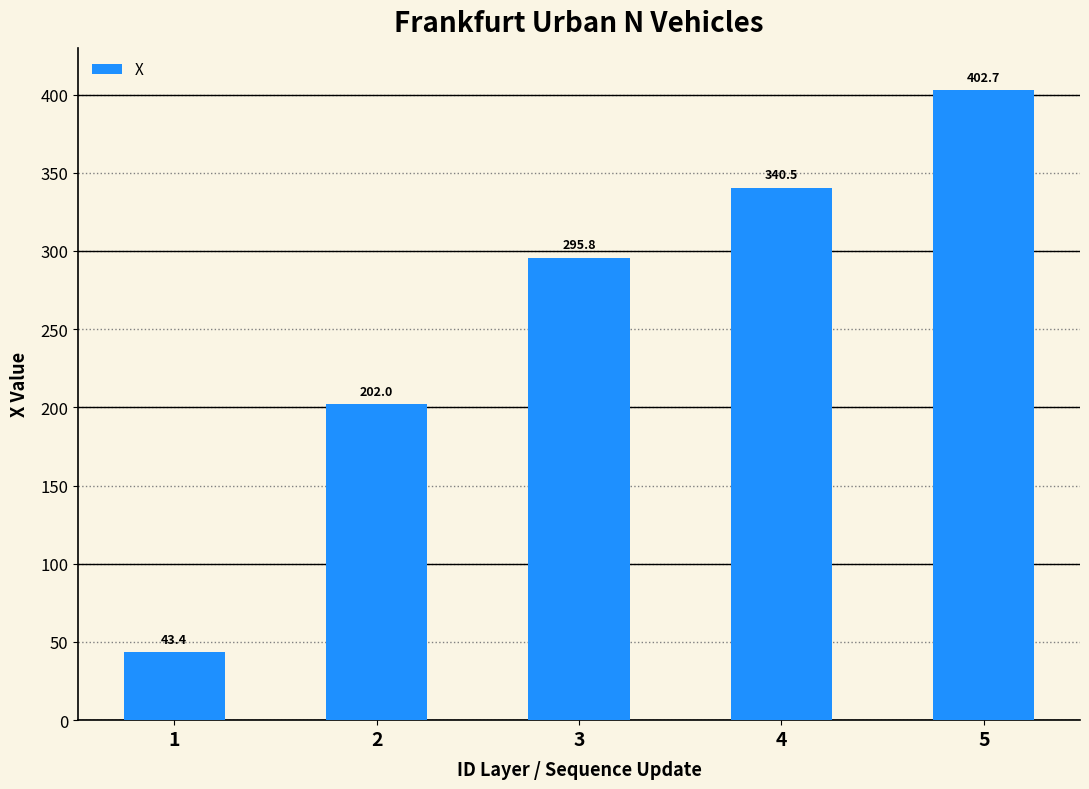

Approximately how many times larger is the value at 2 compared to 4?

0.6